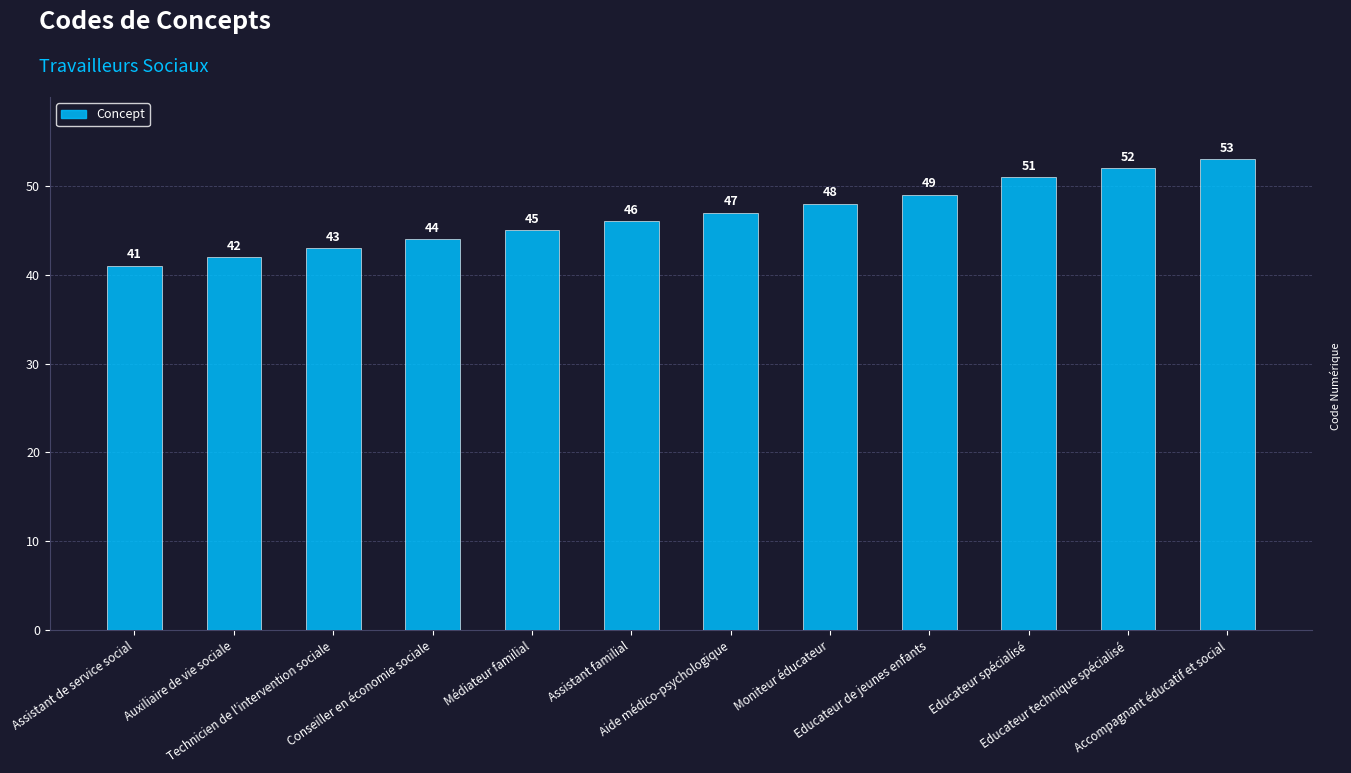

What is the difference between the second highest and minimum values?

11